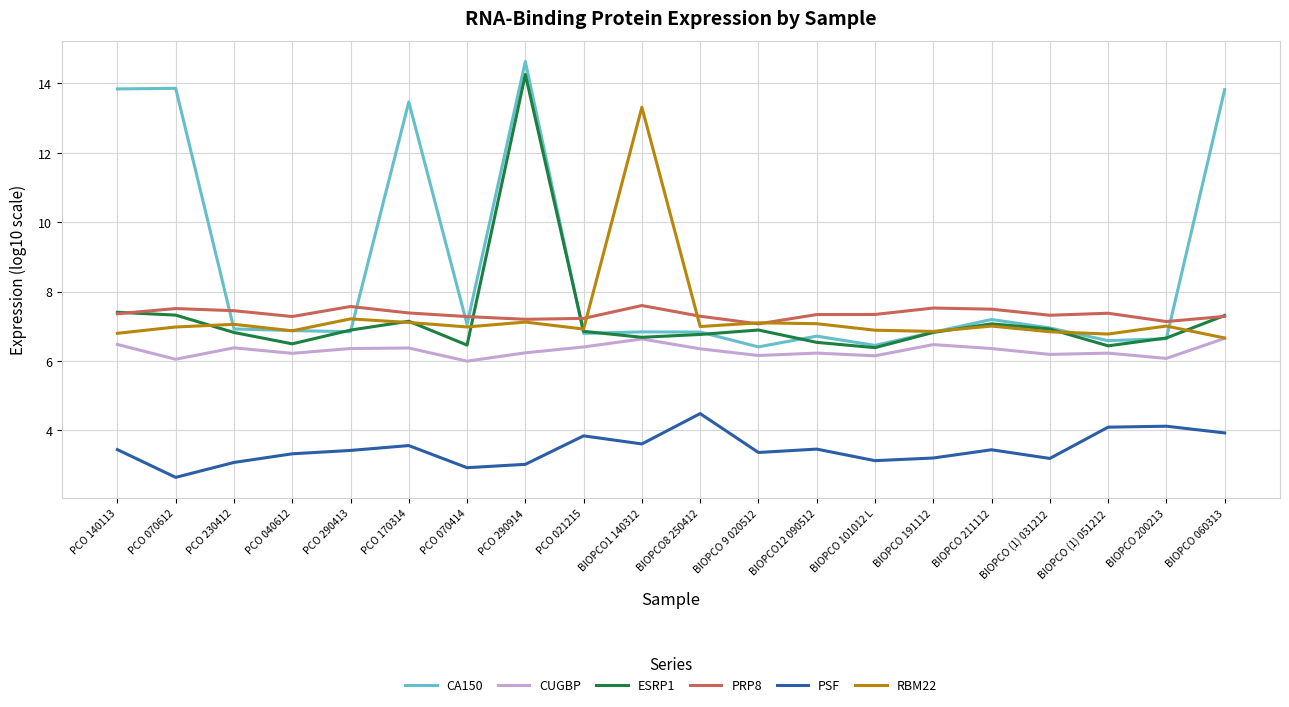

True or false: CUGBP and PSF intersect in this chart.

False